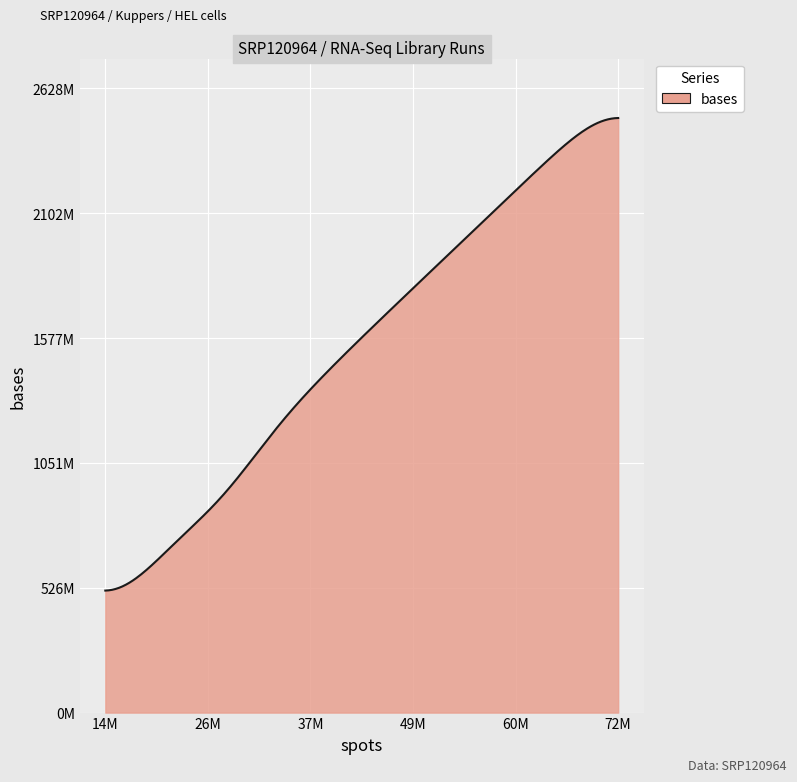

Does the chart display data point markers on the line(s)?

No